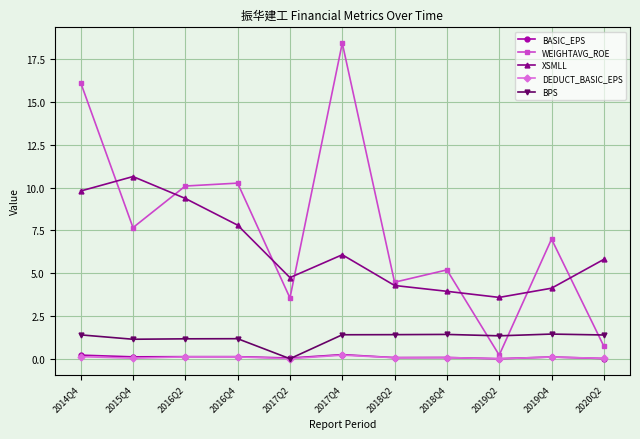

How many values in BPS are above zero?

10